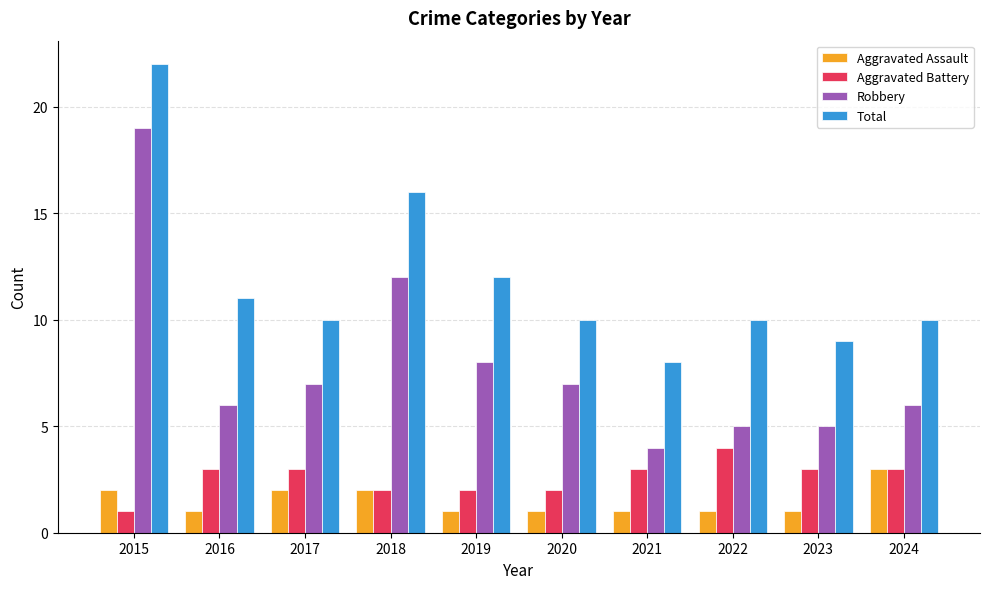

What are all the series names shown in the legend?

Aggravated Assault, Aggravated Battery, Robbery, Total